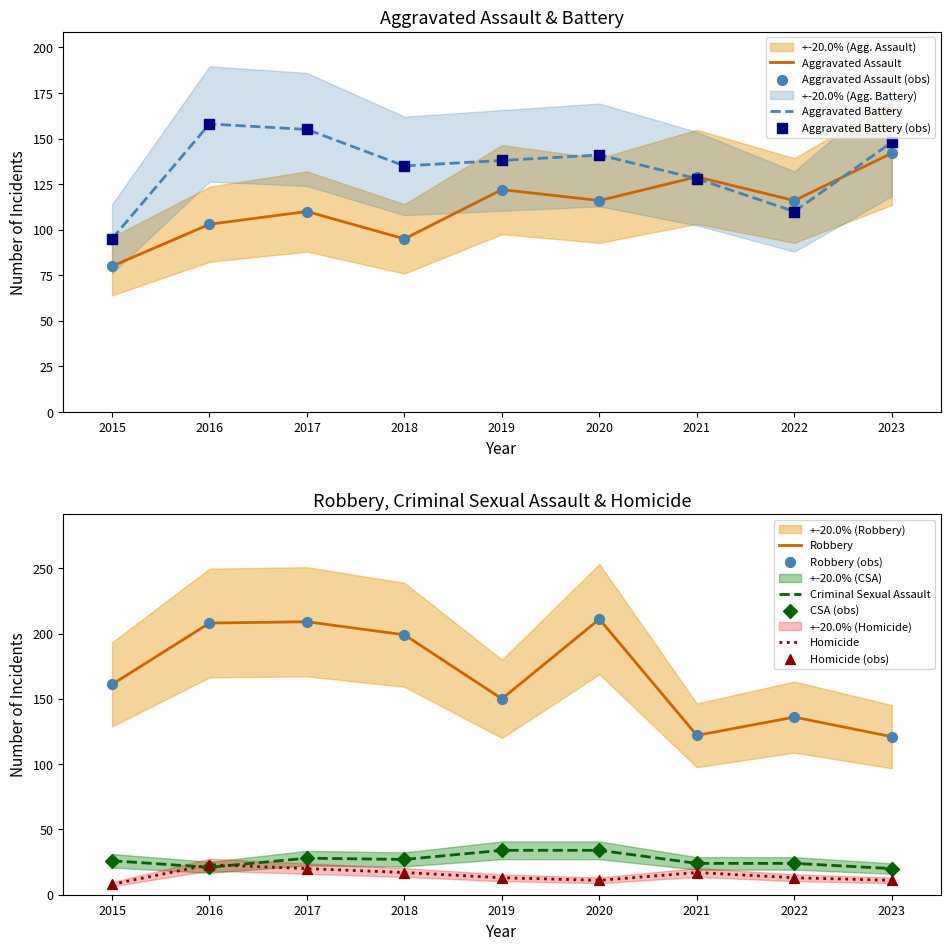

At how many categories does at least one series exceed 170?

4